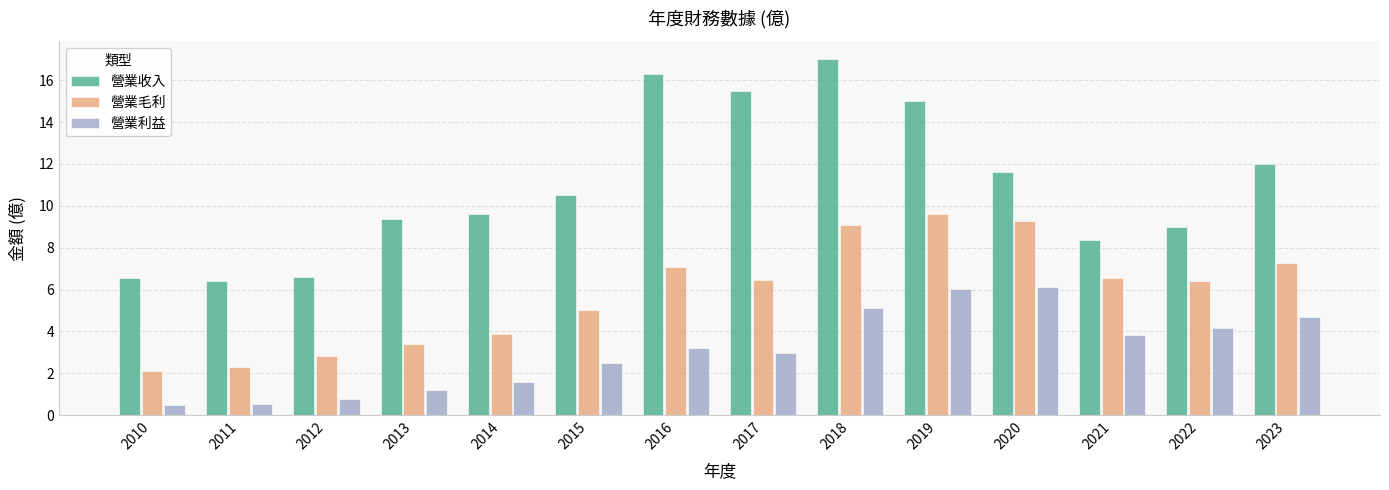

What value does the 營業利益 series have at 2013?

1.2